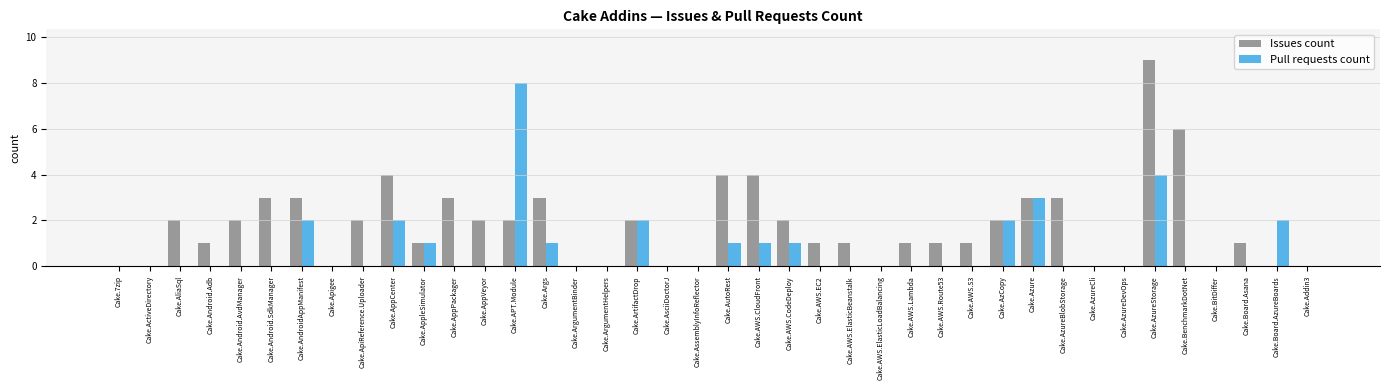

Reading left to right, what are all the values shown in this chart?

Issues count: Cake.7zip=0	Cake.ActiveDirectory=0	Cake.AliaSql=2	Cake.Android.Adb=1	Cake.Android.AvdManager=2	Cake.Android.SdkManager=3	Cake.AndroidAppManifest=3	Cake.Apigee=0	Cake.ApiReference.Uploader=2	Cake.AppCenter=4	Cake.AppleSimulator=1	Cake.AppPackager=3	Cake.AppVeyor=2	Cake.APT.Module=2	Cake.Args=3	Cake.ArgumentBinder=0	Cake.ArgumentHelpers=0	Cake.ArtifactDrop=2	Cake.AsciiDoctorJ=0	Cake.AssemblyInfoReflector=0	Cake.AutoRest=4	Cake.AWS.CloudFront=4	Cake.AWS.CodeDeploy=2	Cake.AWS.EC2=1	Cake.AWS.ElasticBeanstalk=1	Cake.AWS.ElasticLoadBalancing=0	Cake.AWS.Lambda=1	Cake.AWS.Route53=1	Cake.AWS.S3=1	Cake.AzCopy=2	Cake.Azure=3	Cake.AzureBlobStorage=3	Cake.AzureCli=0	Cake.AzureDevOps=0	Cake.AzureStorage=9	Cake.BenchmarkDotNet=6	Cake.BitDiffer=0	Cake.Board.Asana=1	Cake.Board.AzureBoards=0	Cake.Addin3=0
Pull requests count: Cake.7zip=0	Cake.ActiveDirectory=0	Cake.AliaSql=0	Cake.Android.Adb=0	Cake.Android.AvdManager=0	Cake.Android.SdkManager=0	Cake.AndroidAppManifest=2	Cake.Apigee=0	Cake.ApiReference.Uploader=0	Cake.AppCenter=2	Cake.AppleSimulator=1	Cake.AppPackager=0	Cake.AppVeyor=0	Cake.APT.Module=8	Cake.Args=1	Cake.ArgumentBinder=0	Cake.ArgumentHelpers=0	Cake.ArtifactDrop=2	Cake.AsciiDoctorJ=0	Cake.AssemblyInfoReflector=0	Cake.AutoRest=1	Cake.AWS.CloudFront=1	Cake.AWS.CodeDeploy=1	Cake.AWS.EC2=0	Cake.AWS.ElasticBeanstalk=0	Cake.AWS.ElasticLoadBalancing=0	Cake.AWS.Lambda=0	Cake.AWS.Route53=0	Cake.AWS.S3=0	Cake.AzCopy=2	Cake.Azure=3	Cake.AzureBlobStorage=0	Cake.AzureCli=0	Cake.AzureDevOps=0	Cake.AzureStorage=4	Cake.BenchmarkDotNet=0	Cake.BitDiffer=0	Cake.Board.Asana=0	Cake.Board.AzureBoards=2	Cake.Addin3=0